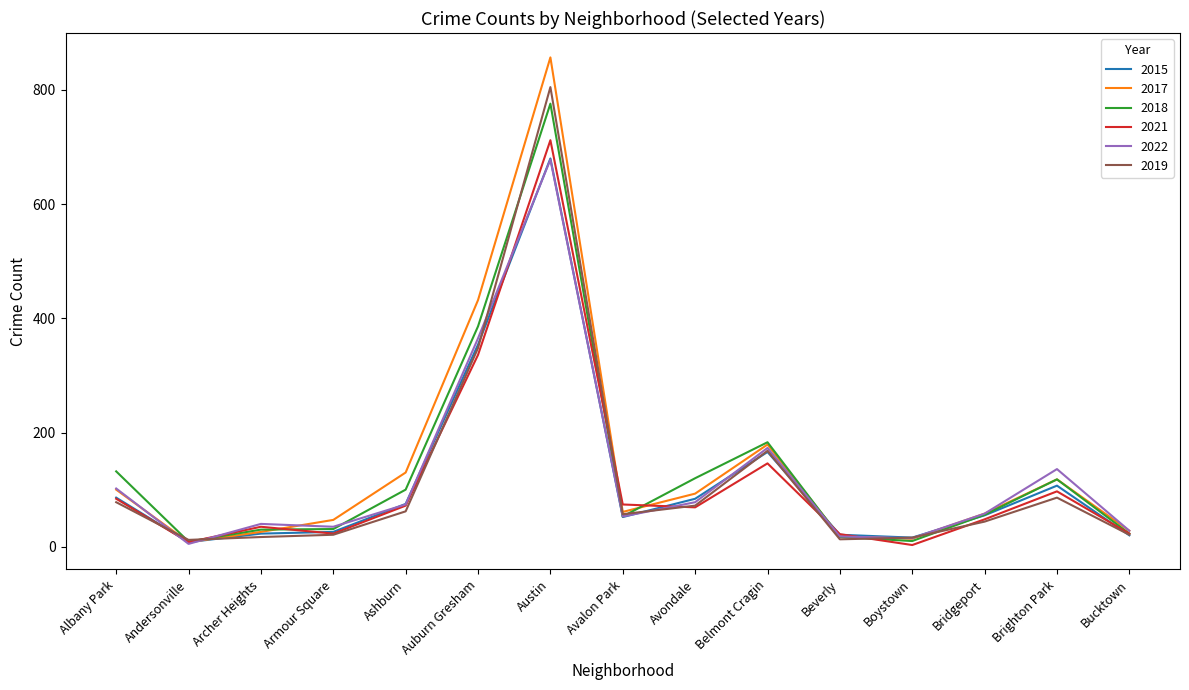

Which series has the largest total across all categories?

2017